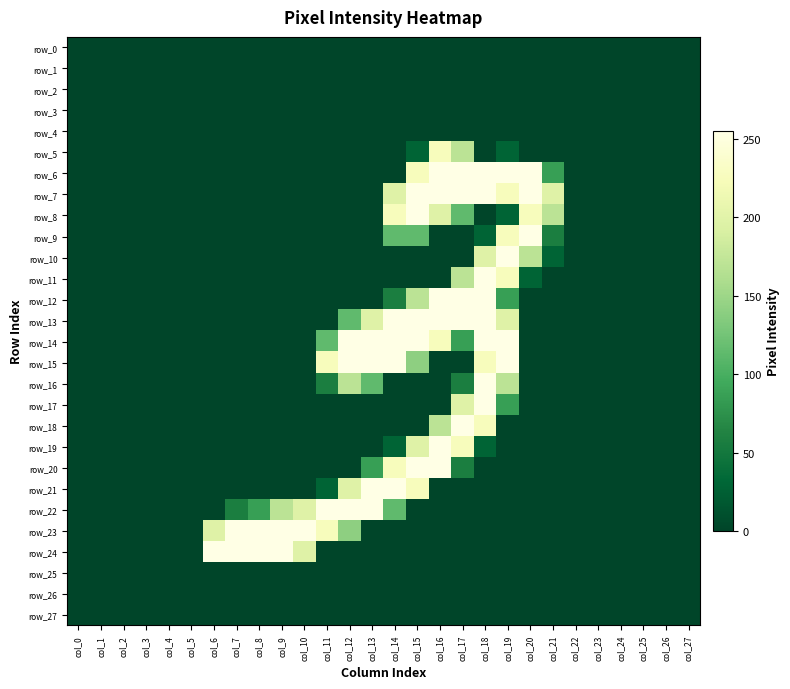

Which series has the largest range (max minus min)?

row_6